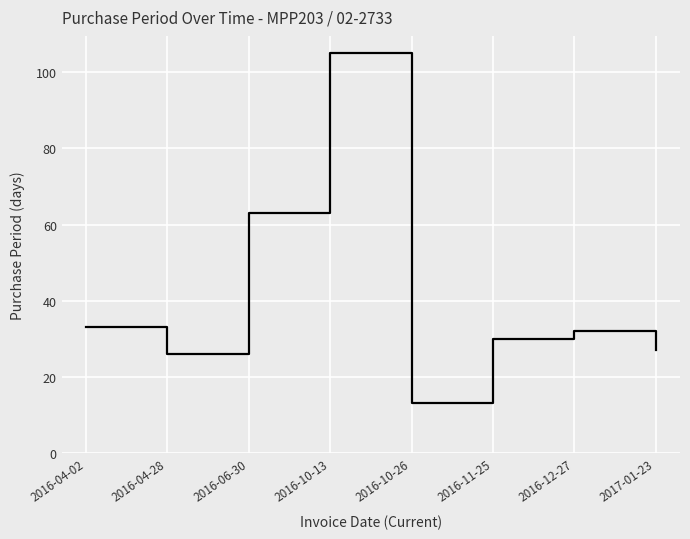

How many interior local valleys (lower than both neighbors) does the data have?

2